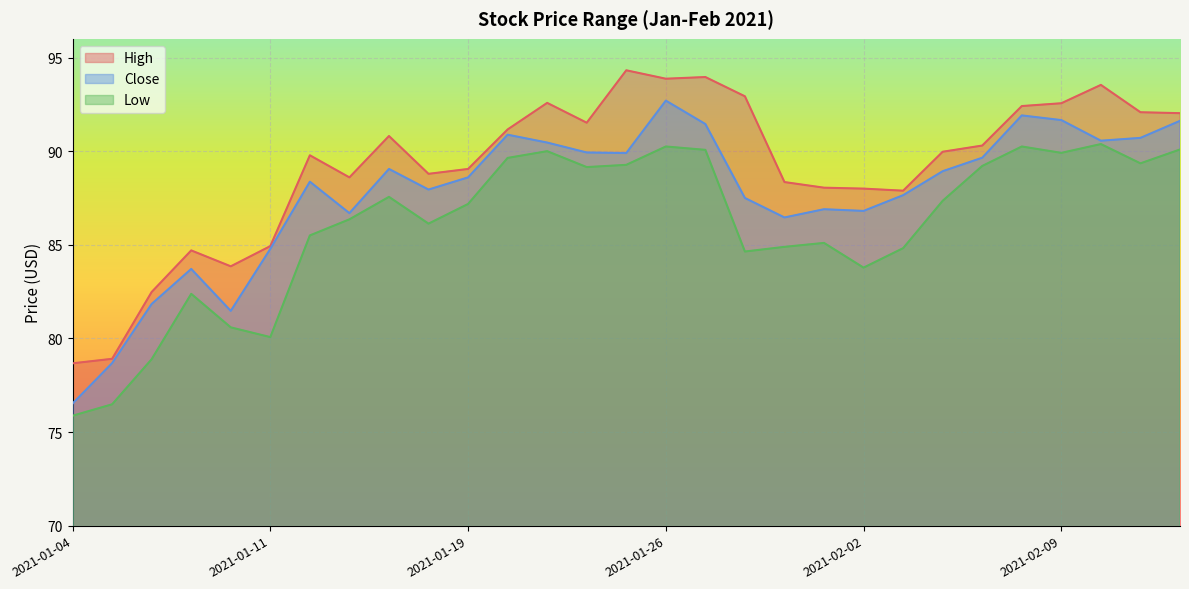

Reading left to right, list all the values displayed in this chart.

High: 2021-01-04=78.7	2021-01-05=78.9	2021-01-06=82.5	2021-01-07=84.7	2021-01-08=83.8	2021-01-11=84.9	2021-01-12=89.8	2021-01-13=88.6	2021-01-14=90.8	2021-01-15=88.8	2021-01-19=89.1	2021-01-20=91.2	2021-01-21=92.6	2021-01-22=91.5	2021-01-25=94.3	2021-01-26=93.9	2021-01-27=94.0	2021-01-28=92.9	2021-01-29=88.3	2021-02-01=88.1	2021-02-02=88.0	2021-02-03=87.9	2021-02-04=90.0	2021-02-05=90.3	2021-02-08=92.4	2021-02-09=92.6	2021-02-10=93.5	2021-02-11=92.1	2021-02-12=92.0
Close: 2021-01-04=76.5	2021-01-05=78.7	2021-01-06=81.8	2021-01-07=83.7	2021-01-08=81.5	2021-01-11=84.8	2021-01-12=88.4	2021-01-13=86.7	2021-01-14=89.1	2021-01-15=87.9	2021-01-19=88.6	2021-01-20=90.9	2021-01-21=90.5	2021-01-22=89.9	2021-01-25=89.9	2021-01-26=92.7	2021-01-27=91.4	2021-01-28=87.5	2021-01-29=86.5	2021-02-01=86.9	2021-02-02=86.8	2021-02-03=87.7	2021-02-04=88.9	2021-02-05=89.7	2021-02-08=91.9	2021-02-09=91.7	2021-02-10=90.6	2021-02-11=90.7	2021-02-12=91.6
Low: 2021-01-04=75.9	2021-01-05=76.5	2021-01-06=78.9	2021-01-07=82.4	2021-01-08=80.6	2021-01-11=80.1	2021-01-12=85.5	2021-01-13=86.4	2021-01-14=87.6	2021-01-15=86.1	2021-01-19=87.2	2021-01-20=89.6	2021-01-21=90.0	2021-01-22=89.2	2021-01-25=89.3	2021-01-26=90.2	2021-01-27=90.1	2021-01-28=84.6	2021-01-29=84.9	2021-02-01=85.1	2021-02-02=83.8	2021-02-03=84.8	2021-02-04=87.3	2021-02-05=89.2	2021-02-08=90.2	2021-02-09=89.9	2021-02-10=90.4	2021-02-11=89.3	2021-02-12=90.1